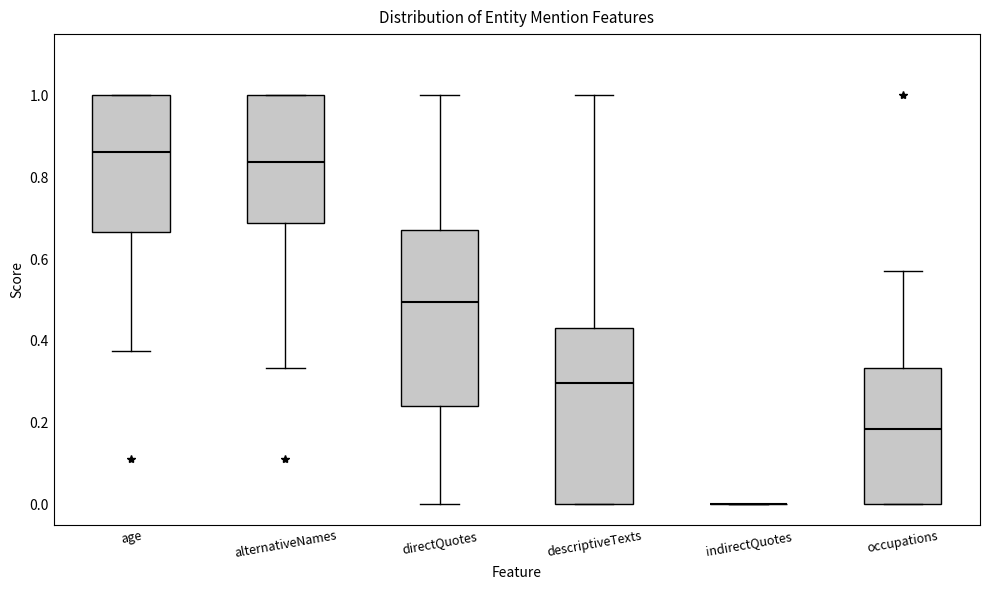

Reading left to right, read every box against the y-axis: the position of its median line, the range the box covers, and the ends of its whiskers. The values are not printed on the chart, so give them approximately, as read against the axis.

age: median 0.86, box 0.66 to 1.00, whiskers 0.38 to 1.00
alternativeNames: median 0.84, box 0.68 to 1.00, whiskers 0.34 to 1.00
directQuotes: median 0.50, box 0.24 to 0.68, whiskers 0.00 to 1.00
descriptiveTexts: median 0.30, box 0.00 to 0.44, whiskers 0.00 to 1.00
indirectQuotes: box collapsed to a line at 0.00, whiskers 0.00 to 0.00
occupations: median 0.18, box 0.00 to 0.34, whiskers 0.00 to 0.58